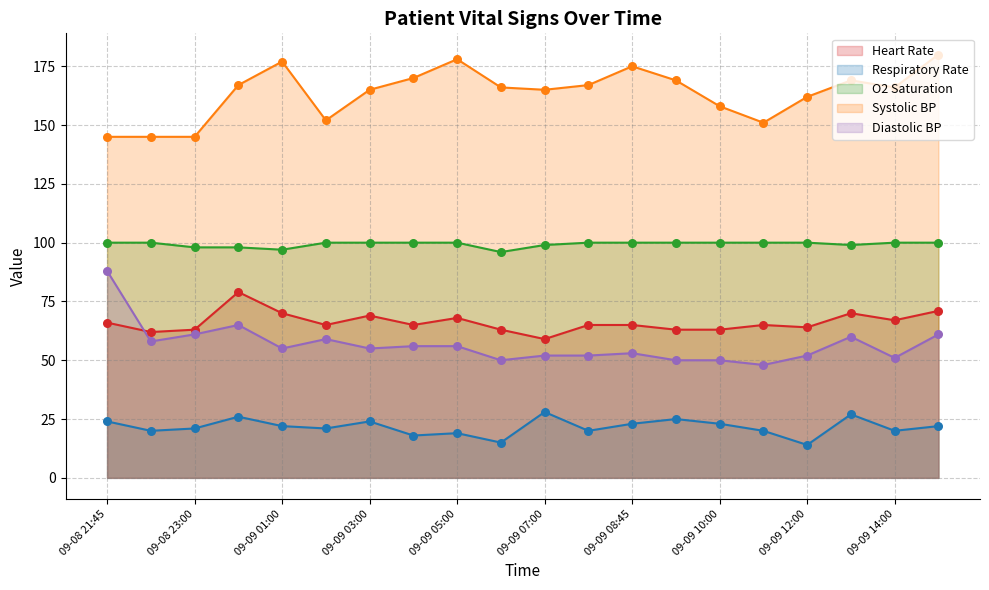

Which series has the widest spread of Y values?

Diastolic BP